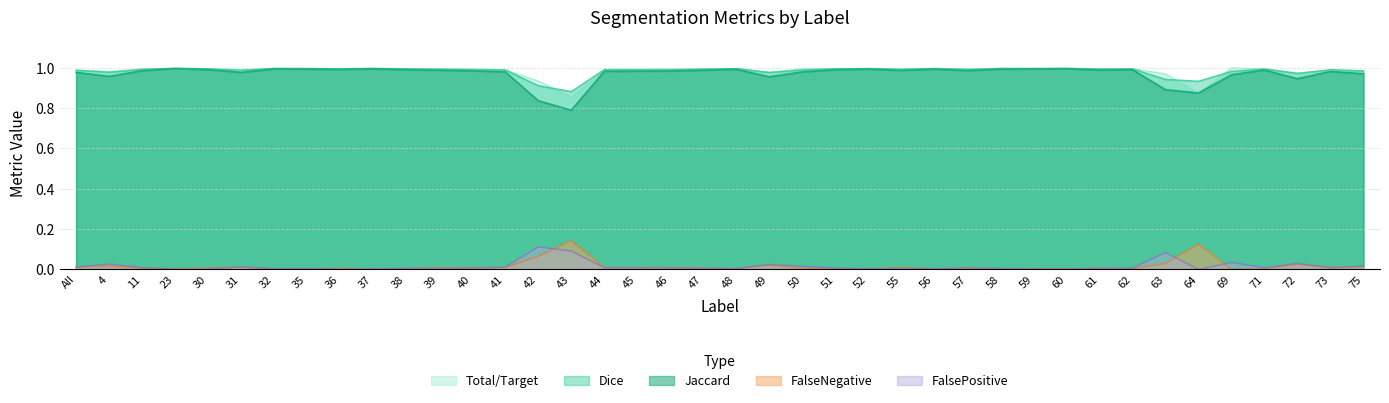

At which category does FalseNegative reach its first local peak?

4